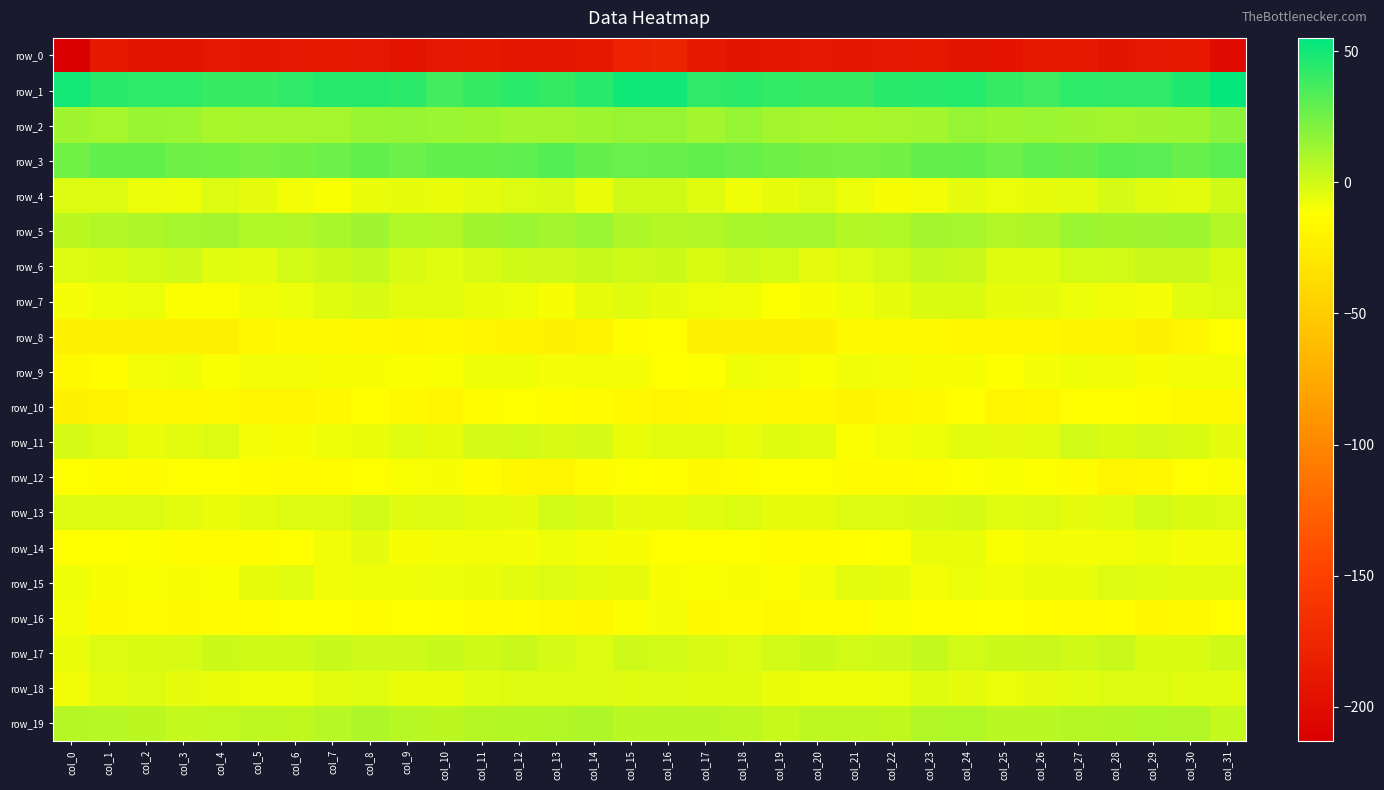

What is the difference between the maximum and minimum values in the row_1 series?

15.3